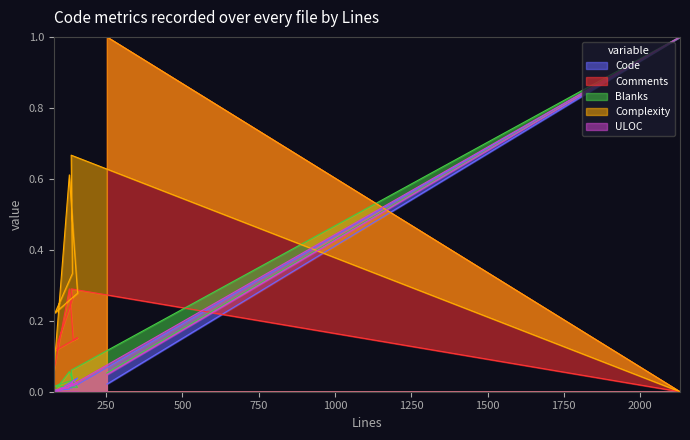

Which series has the widest spread of values?

Code